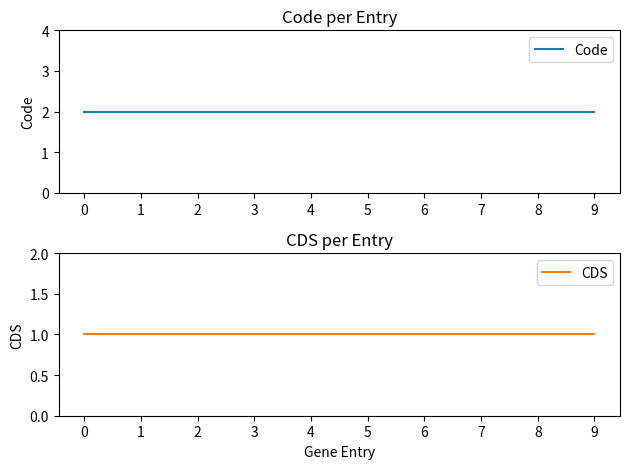

How many lines are shown in the chart?

2